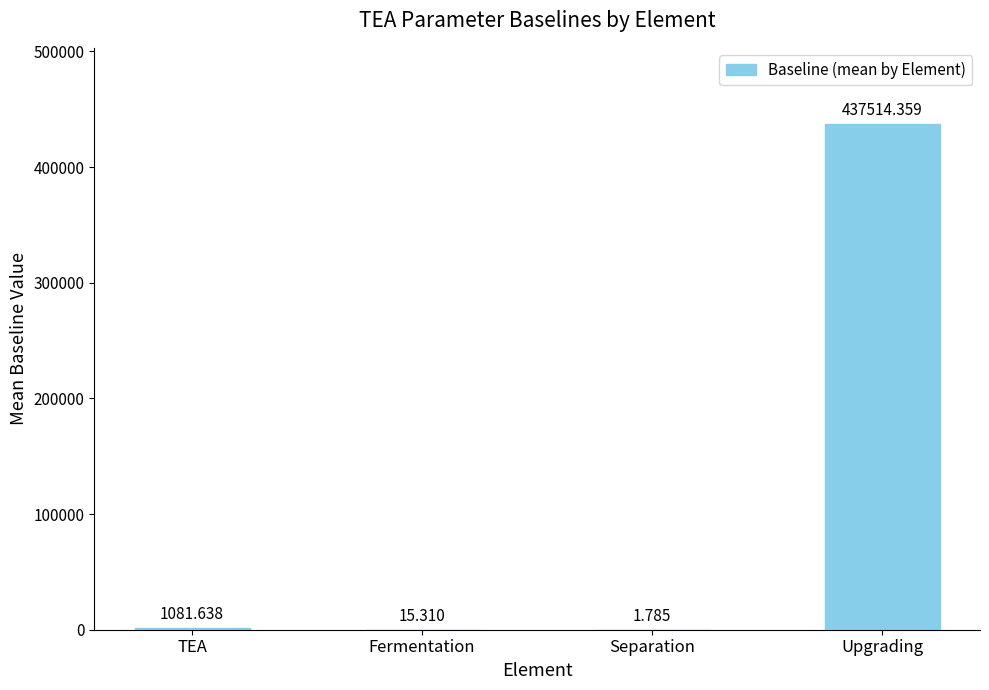

Does the chart contain stacked bars?

No